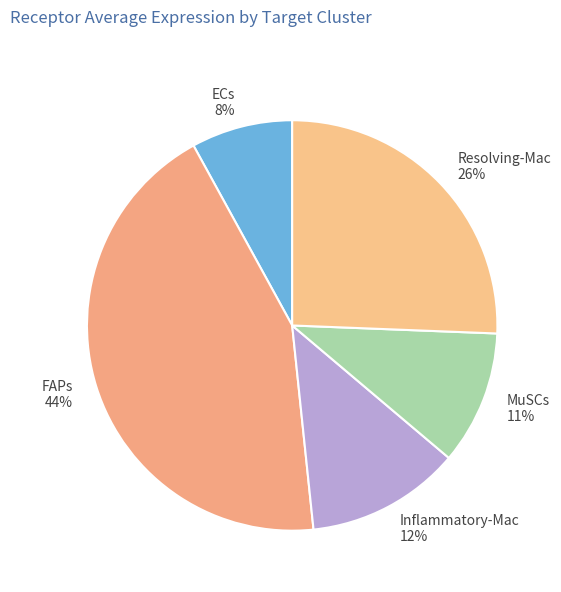

To the nearest percent, what percentage of the pie is ECs?

8%